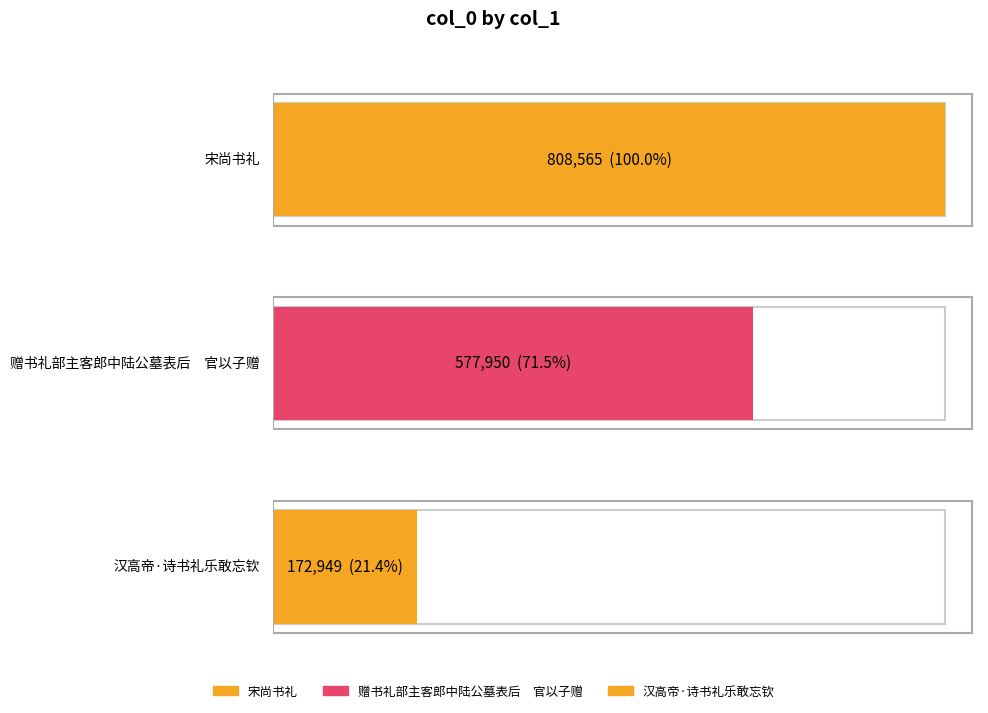

The chart shows a value of 759630 at 赠书礼部主客郎中陆公墓表后　官以子赠. True or false?

False